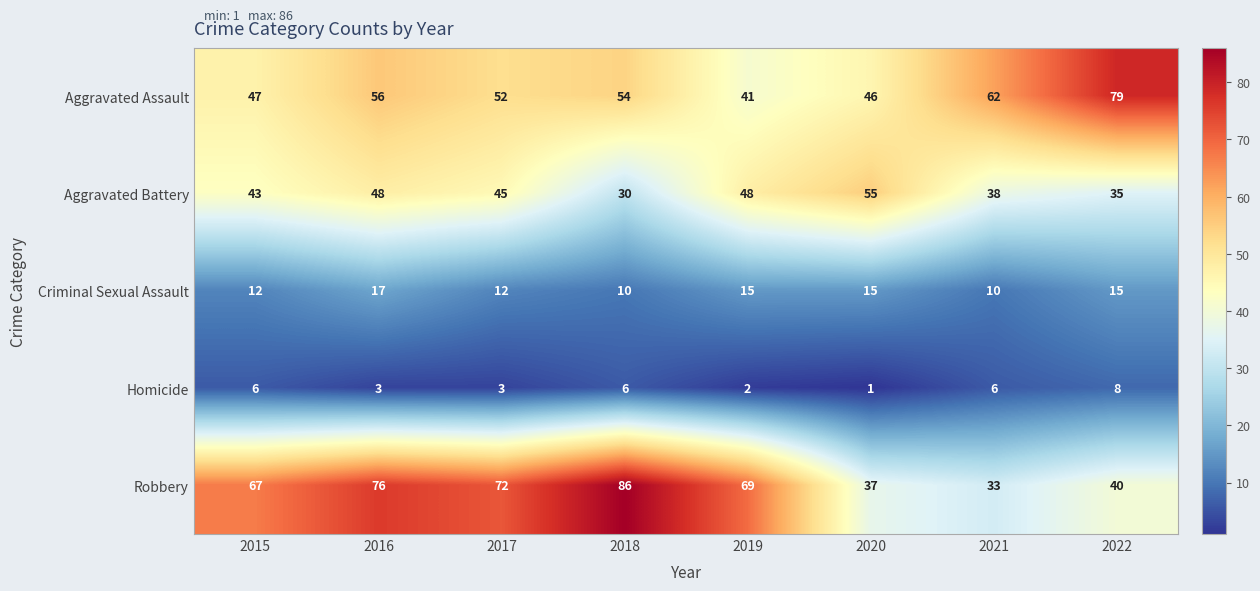

Which series changed the most between 2020 and 2021?

Aggravated Battery